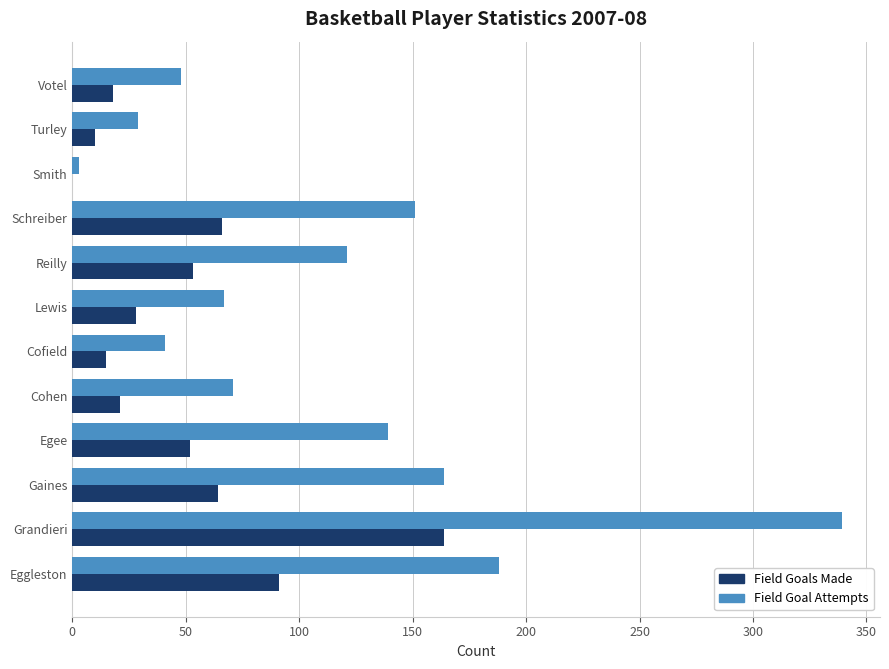

Count the number of categories in the chart.

12